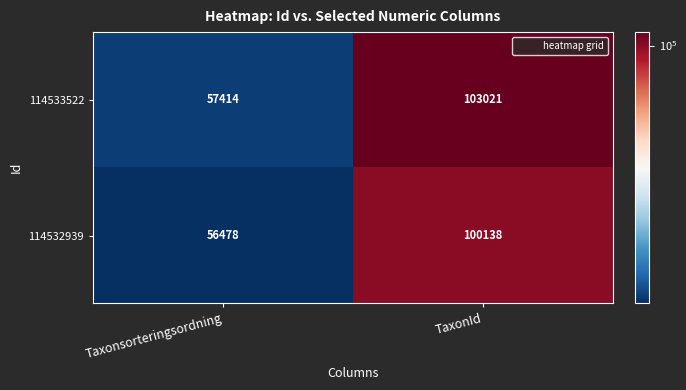

True or false: 114533522 has a value of 29684 at Taxonsorteringsordning.

False